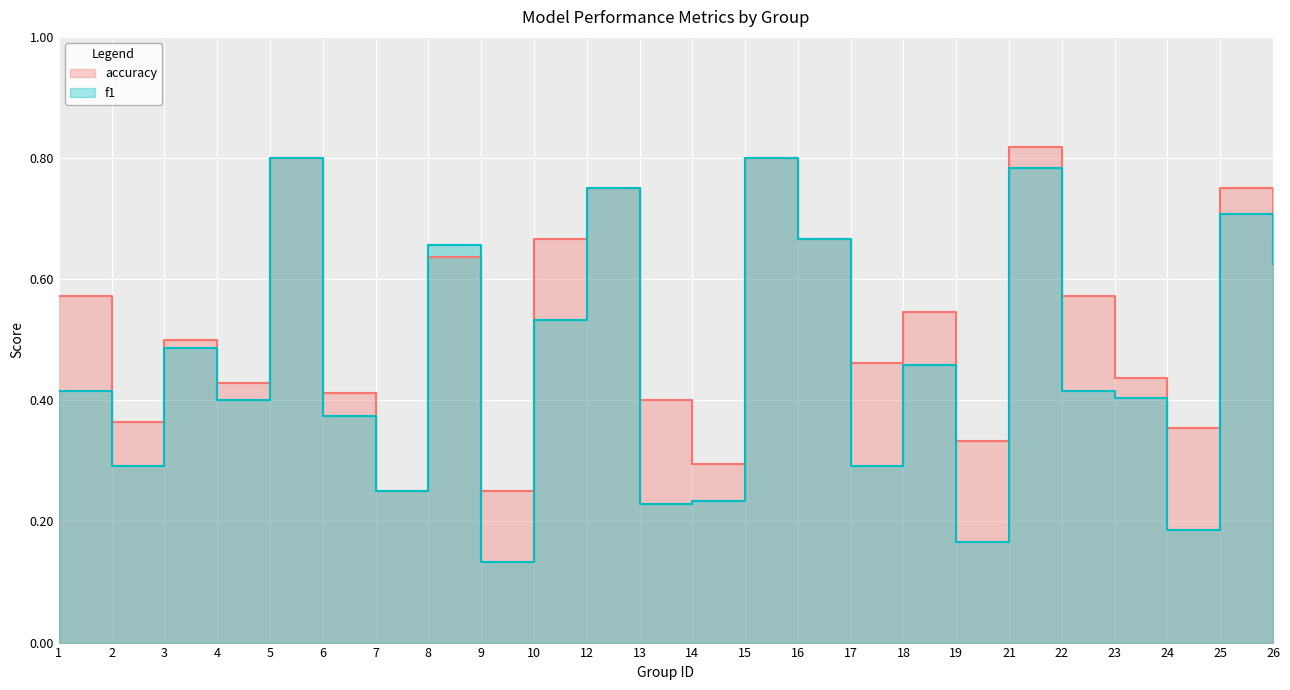

Reading right to left, extract all data points from this chart.

f1: 26=0.6	25=0.7	24=0.2	23=0.4	22=0.4	21=0.8	19=0.2	18=0.5	17=0.3	16=0.7	15=0.8	14=0.2	13=0.2	12=0.8	10=0.5	9=0.1	8=0.7	7=0.2	6=0.4	5=0.8	4=0.4	3=0.5	2=0.3	1=0.4
accuracy: 26=0.7	25=0.8	24=0.4	23=0.4	22=0.6	21=0.8	19=0.3	18=0.5	17=0.5	16=0.7	15=0.8	14=0.3	13=0.4	12=0.8	10=0.7	9=0.2	8=0.6	7=0.2	6=0.4	5=0.8	4=0.4	3=0.5	2=0.4	1=0.6